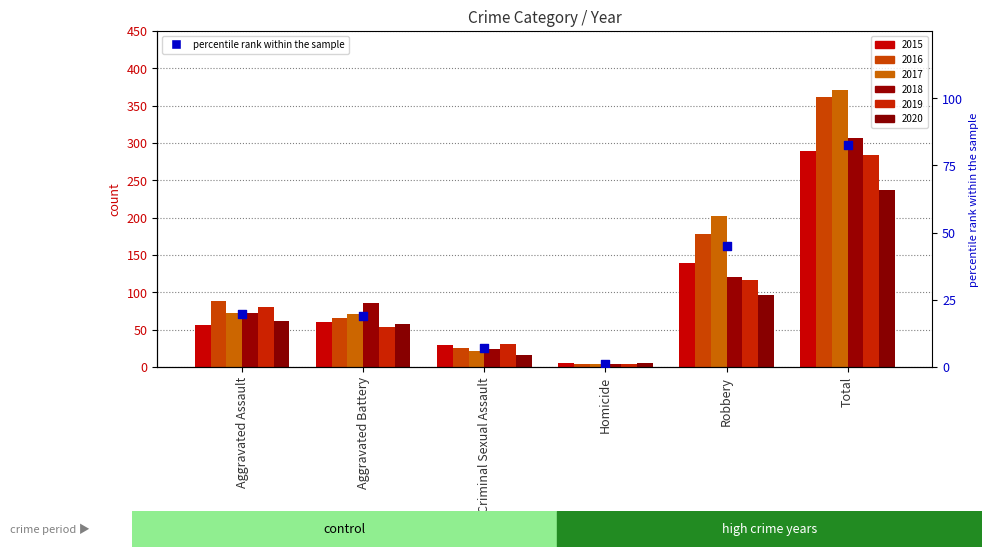

Which has a higher value, Criminal Sexual Assault or Aggravated Assault?

Aggravated Assault